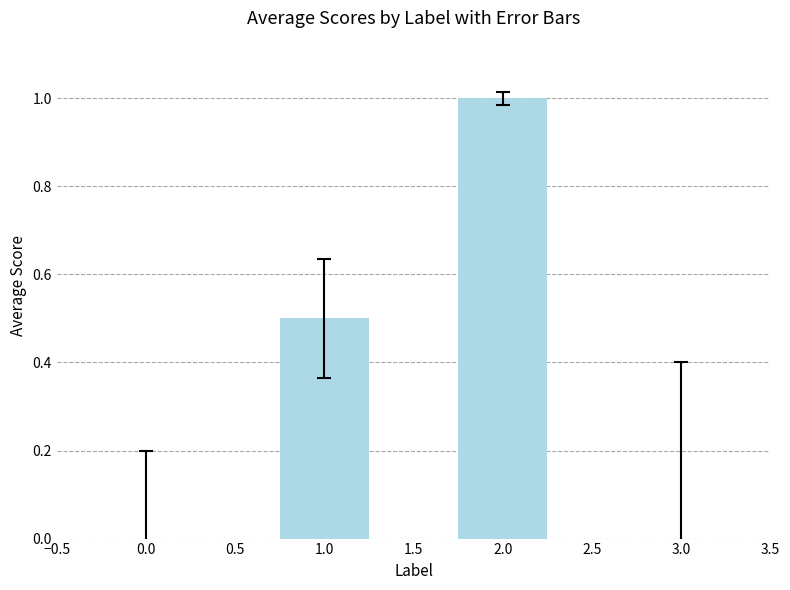

Are the bars horizontal?

No